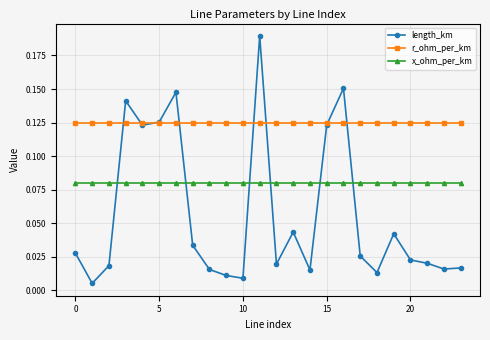

Which series has the largest range (max minus min)?

length_km